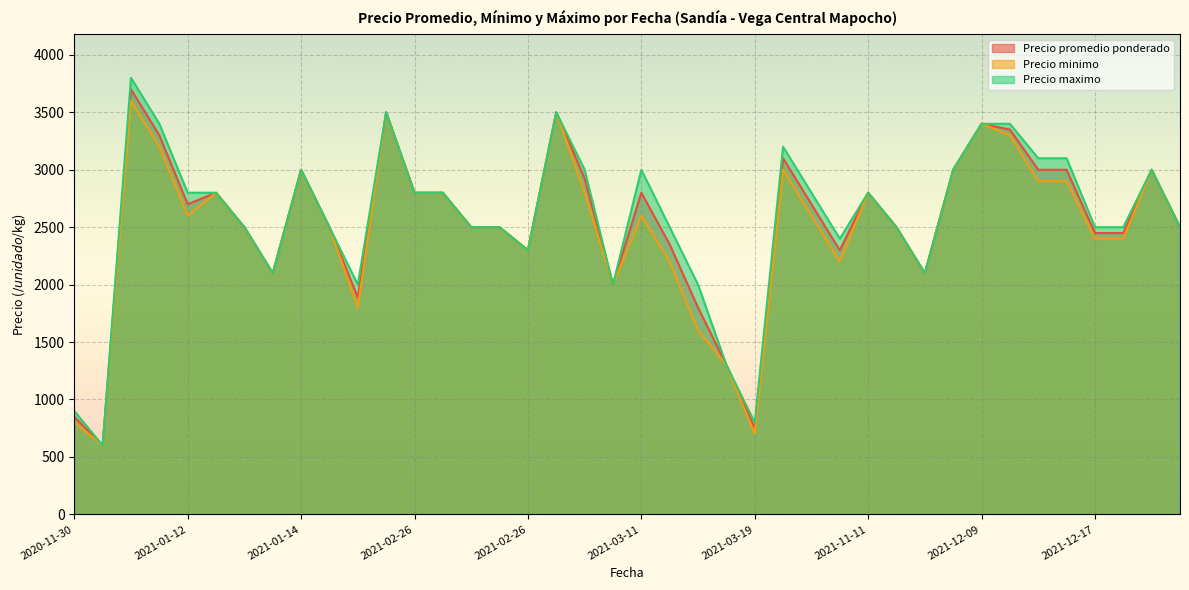

What is the maximum value for Precio maximo?

3800